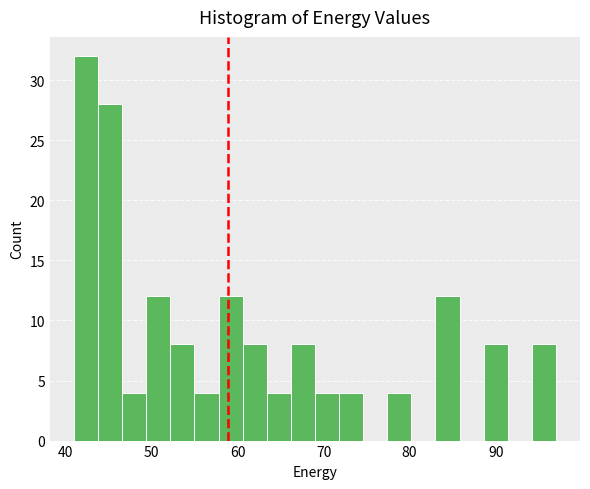

Around what value on the x-axis is the tallest bar? Give the approximate position of its centre, as read against the axis.

42